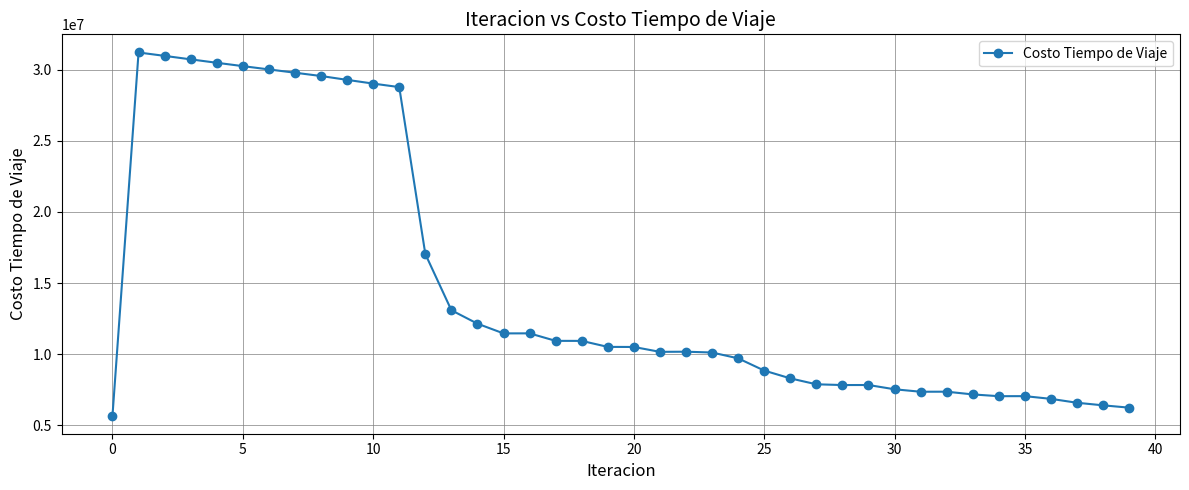

True or false: the data has more than 1 interior local peaks.

True